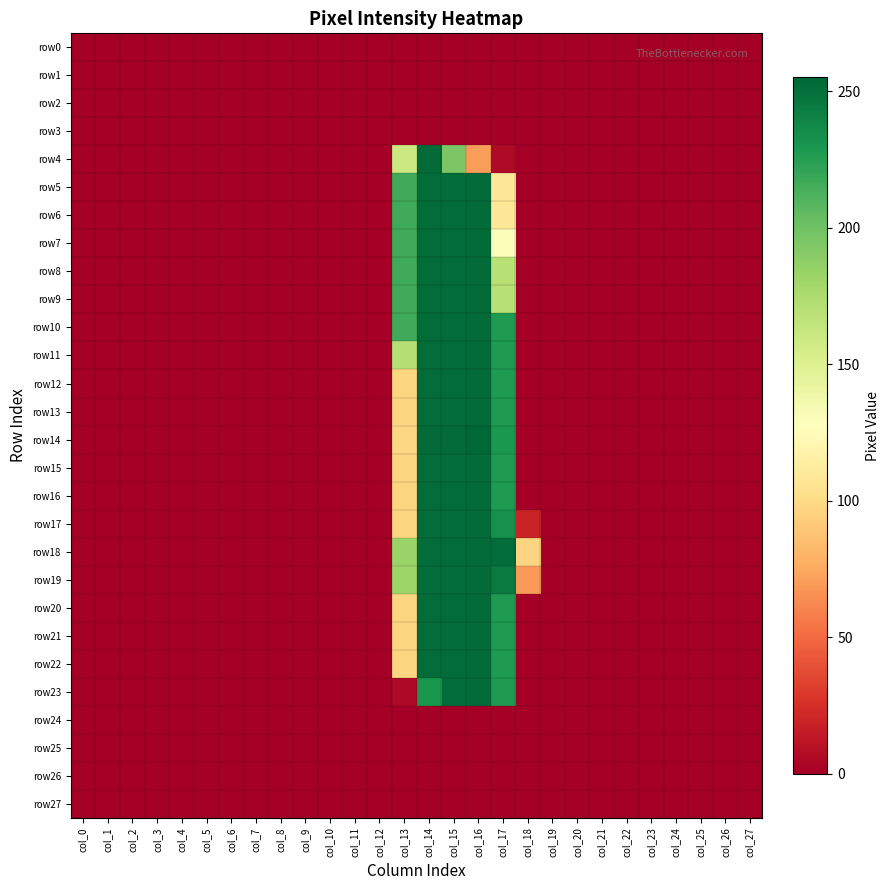

Reading left to right, extract all data points from this chart.

row0: col_0=0	col_1=0	col_2=0	col_3=0	col_4=0	col_5=0	col_6=0	col_7=0	col_8=0	col_9=0	col_10=0	col_11=0	col_12=0	col_13=0	col_14=0	col_15=0	col_16=0	col_17=0	col_18=0	col_19=0	col_20=0	col_21=0	col_22=0	col_23=0	col_24=0	col_25=0	col_26=0	col_27=0
row1: col_0=0	col_1=0	col_2=0	col_3=0	col_4=0	col_5=0	col_6=0	col_7=0	col_8=0	col_9=0	col_10=0	col_11=0	col_12=0	col_13=0	col_14=0	col_15=0	col_16=0	col_17=0	col_18=0	col_19=0	col_20=0	col_21=0	col_22=0	col_23=0	col_24=0	col_25=0	col_26=0	col_27=0
row2: col_0=0	col_1=0	col_2=0	col_3=0	col_4=0	col_5=0	col_6=0	col_7=0	col_8=0	col_9=0	col_10=0	col_11=0	col_12=0	col_13=0	col_14=0	col_15=0	col_16=0	col_17=0	col_18=0	col_19=0	col_20=0	col_21=0	col_22=0	col_23=0	col_24=0	col_25=0	col_26=0	col_27=0
row3: col_0=0	col_1=0	col_2=0	col_3=0	col_4=0	col_5=0	col_6=0	col_7=0	col_8=0	col_9=0	col_10=0	col_11=0	col_12=0	col_13=0	col_14=0	col_15=0	col_16=0	col_17=0	col_18=0	col_19=0	col_20=0	col_21=0	col_22=0	col_23=0	col_24=0	col_25=0	col_26=0	col_27=0
row4: col_0=0	col_1=0	col_2=0	col_3=0	col_4=0	col_5=0	col_6=0	col_7=0	col_8=0	col_9=0	col_10=0	col_11=0	col_12=0	col_13=160	col_14=253	col_15=195	col_16=70	col_17=6	col_18=0	col_19=0	col_20=0	col_21=0	col_22=0	col_23=0	col_24=0	col_25=0	col_26=0	col_27=0
row5: col_0=0	col_1=0	col_2=0	col_3=0	col_4=0	col_5=0	col_6=0	col_7=0	col_8=0	col_9=0	col_10=0	col_11=0	col_12=0	col_13=217	col_14=252	col_15=252	col_16=253	col_17=108	col_18=0	col_19=0	col_20=0	col_21=0	col_22=0	col_23=0	col_24=0	col_25=0	col_26=0	col_27=0
row6: col_0=0	col_1=0	col_2=0	col_3=0	col_4=0	col_5=0	col_6=0	col_7=0	col_8=0	col_9=0	col_10=0	col_11=0	col_12=0	col_13=217	col_14=252	col_15=252	col_16=253	col_17=108	col_18=0	col_19=0	col_20=0	col_21=0	col_22=0	col_23=0	col_24=0	col_25=0	col_26=0	col_27=0
row7: col_0=0	col_1=0	col_2=0	col_3=0	col_4=0	col_5=0	col_6=0	col_7=0	col_8=0	col_9=0	col_10=0	col_11=0	col_12=0	col_13=217	col_14=252	col_15=252	col_16=253	col_17=130	col_18=0	col_19=0	col_20=0	col_21=0	col_22=0	col_23=0	col_24=0	col_25=0	col_26=0	col_27=0
row8: col_0=0	col_1=0	col_2=0	col_3=0	col_4=0	col_5=0	col_6=0	col_7=0	col_8=0	col_9=0	col_10=0	col_11=0	col_12=0	col_13=217	col_14=252	col_15=252	col_16=253	col_17=170	col_18=0	col_19=0	col_20=0	col_21=0	col_22=0	col_23=0	col_24=0	col_25=0	col_26=0	col_27=0
row9: col_0=0	col_1=0	col_2=0	col_3=0	col_4=0	col_5=0	col_6=0	col_7=0	col_8=0	col_9=0	col_10=0	col_11=0	col_12=0	col_13=217	col_14=252	col_15=252	col_16=253	col_17=170	col_18=0	col_19=0	col_20=0	col_21=0	col_22=0	col_23=0	col_24=0	col_25=0	col_26=0	col_27=0
row10: col_0=0	col_1=0	col_2=0	col_3=0	col_4=0	col_5=0	col_6=0	col_7=0	col_8=0	col_9=0	col_10=0	col_11=0	col_12=0	col_13=217	col_14=252	col_15=252	col_16=253	col_17=228	col_18=0	col_19=0	col_20=0	col_21=0	col_22=0	col_23=0	col_24=0	col_25=0	col_26=0	col_27=0
row11: col_0=0	col_1=0	col_2=0	col_3=0	col_4=0	col_5=0	col_6=0	col_7=0	col_8=0	col_9=0	col_10=0	col_11=0	col_12=0	col_13=171	col_14=252	col_15=252	col_16=253	col_17=228	col_18=0	col_19=0	col_20=0	col_21=0	col_22=0	col_23=0	col_24=0	col_25=0	col_26=0	col_27=0
row12: col_0=0	col_1=0	col_2=0	col_3=0	col_4=0	col_5=0	col_6=0	col_7=0	col_8=0	col_9=0	col_10=0	col_11=0	col_12=0	col_13=97	col_14=252	col_15=252	col_16=253	col_17=228	col_18=0	col_19=0	col_20=0	col_21=0	col_22=0	col_23=0	col_24=0	col_25=0	col_26=0	col_27=0
row13: col_0=0	col_1=0	col_2=0	col_3=0	col_4=0	col_5=0	col_6=0	col_7=0	col_8=0	col_9=0	col_10=0	col_11=0	col_12=0	col_13=97	col_14=252	col_15=252	col_16=253	col_17=228	col_18=0	col_19=0	col_20=0	col_21=0	col_22=0	col_23=0	col_24=0	col_25=0	col_26=0	col_27=0
row14: col_0=0	col_1=0	col_2=0	col_3=0	col_4=0	col_5=0	col_6=0	col_7=0	col_8=0	col_9=0	col_10=0	col_11=0	col_12=0	col_13=98	col_14=253	col_15=253	col_16=255	col_17=229	col_18=0	col_19=0	col_20=0	col_21=0	col_22=0	col_23=0	col_24=0	col_25=0	col_26=0	col_27=0
row15: col_0=0	col_1=0	col_2=0	col_3=0	col_4=0	col_5=0	col_6=0	col_7=0	col_8=0	col_9=0	col_10=0	col_11=0	col_12=0	col_13=97	col_14=252	col_15=252	col_16=253	col_17=228	col_18=0	col_19=0	col_20=0	col_21=0	col_22=0	col_23=0	col_24=0	col_25=0	col_26=0	col_27=0
row16: col_0=0	col_1=0	col_2=0	col_3=0	col_4=0	col_5=0	col_6=0	col_7=0	col_8=0	col_9=0	col_10=0	col_11=0	col_12=0	col_13=97	col_14=252	col_15=252	col_16=253	col_17=228	col_18=0	col_19=0	col_20=0	col_21=0	col_22=0	col_23=0	col_24=0	col_25=0	col_26=0	col_27=0
row17: col_0=0	col_1=0	col_2=0	col_3=0	col_4=0	col_5=0	col_6=0	col_7=0	col_8=0	col_9=0	col_10=0	col_11=0	col_12=0	col_13=97	col_14=252	col_15=252	col_16=253	col_17=233	col_18=19	col_19=0	col_20=0	col_21=0	col_22=0	col_23=0	col_24=0	col_25=0	col_26=0	col_27=0
row18: col_0=0	col_1=0	col_2=0	col_3=0	col_4=0	col_5=0	col_6=0	col_7=0	col_8=0	col_9=0	col_10=0	col_11=0	col_12=0	col_13=183	col_14=252	col_15=252	col_16=253	col_17=252	col_18=96	col_19=0	col_20=0	col_21=0	col_22=0	col_23=0	col_24=0	col_25=0	col_26=0	col_27=0
row19: col_0=0	col_1=0	col_2=0	col_3=0	col_4=0	col_5=0	col_6=0	col_7=0	col_8=0	col_9=0	col_10=0	col_11=0	col_12=0	col_13=182	col_14=252	col_15=252	col_16=253	col_17=245	col_18=69	col_19=0	col_20=0	col_21=0	col_22=0	col_23=0	col_24=0	col_25=0	col_26=0	col_27=0
row20: col_0=0	col_1=0	col_2=0	col_3=0	col_4=0	col_5=0	col_6=0	col_7=0	col_8=0	col_9=0	col_10=0	col_11=0	col_12=0	col_13=97	col_14=252	col_15=252	col_16=253	col_17=228	col_18=0	col_19=0	col_20=0	col_21=0	col_22=0	col_23=0	col_24=0	col_25=0	col_26=0	col_27=0
row21: col_0=0	col_1=0	col_2=0	col_3=0	col_4=0	col_5=0	col_6=0	col_7=0	col_8=0	col_9=0	col_10=0	col_11=0	col_12=0	col_13=97	col_14=252	col_15=252	col_16=253	col_17=228	col_18=0	col_19=0	col_20=0	col_21=0	col_22=0	col_23=0	col_24=0	col_25=0	col_26=0	col_27=0
row22: col_0=0	col_1=0	col_2=0	col_3=0	col_4=0	col_5=0	col_6=0	col_7=0	col_8=0	col_9=0	col_10=0	col_11=0	col_12=0	col_13=97	col_14=252	col_15=252	col_16=253	col_17=228	col_18=0	col_19=0	col_20=0	col_21=0	col_22=0	col_23=0	col_24=0	col_25=0	col_26=0	col_27=0
row23: col_0=0	col_1=0	col_2=0	col_3=0	col_4=0	col_5=0	col_6=0	col_7=0	col_8=0	col_9=0	col_10=0	col_11=0	col_12=0	col_13=5	col_14=230	col_15=252	col_16=253	col_17=228	col_18=0	col_19=0	col_20=0	col_21=0	col_22=0	col_23=0	col_24=0	col_25=0	col_26=0	col_27=0
row24: col_0=0	col_1=0	col_2=0	col_3=0	col_4=0	col_5=0	col_6=0	col_7=0	col_8=0	col_9=0	col_10=0	col_11=0	col_12=0	col_13=0	col_14=0	col_15=0	col_16=0	col_17=0	col_18=0	col_19=0	col_20=0	col_21=0	col_22=0	col_23=0	col_24=0	col_25=0	col_26=0	col_27=0
row25: col_0=0	col_1=0	col_2=0	col_3=0	col_4=0	col_5=0	col_6=0	col_7=0	col_8=0	col_9=0	col_10=0	col_11=0	col_12=0	col_13=0	col_14=0	col_15=0	col_16=0	col_17=0	col_18=0	col_19=0	col_20=0	col_21=0	col_22=0	col_23=0	col_24=0	col_25=0	col_26=0	col_27=0
row26: col_0=0	col_1=0	col_2=0	col_3=0	col_4=0	col_5=0	col_6=0	col_7=0	col_8=0	col_9=0	col_10=0	col_11=0	col_12=0	col_13=0	col_14=0	col_15=0	col_16=0	col_17=0	col_18=0	col_19=0	col_20=0	col_21=0	col_22=0	col_23=0	col_24=0	col_25=0	col_26=0	col_27=0
row27: col_0=0	col_1=0	col_2=0	col_3=0	col_4=0	col_5=0	col_6=0	col_7=0	col_8=0	col_9=0	col_10=0	col_11=0	col_12=0	col_13=0	col_14=0	col_15=0	col_16=0	col_17=0	col_18=0	col_19=0	col_20=0	col_21=0	col_22=0	col_23=0	col_24=0	col_25=0	col_26=0	col_27=0